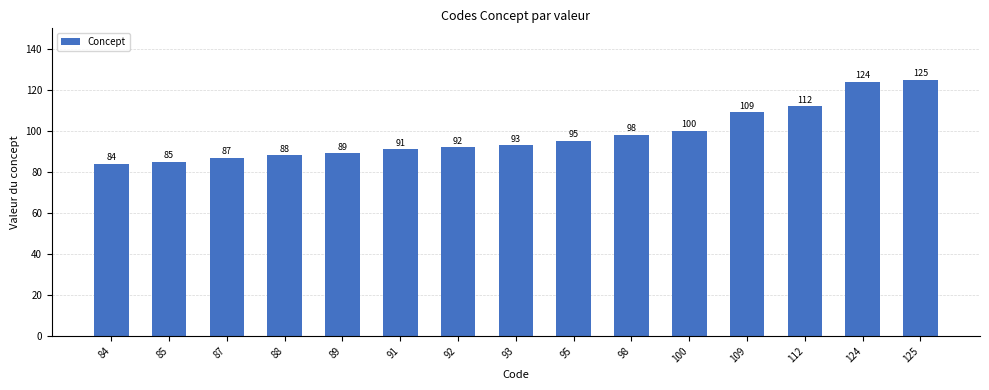

What is the ratio of the value at 124 to the value at 87?

1.4